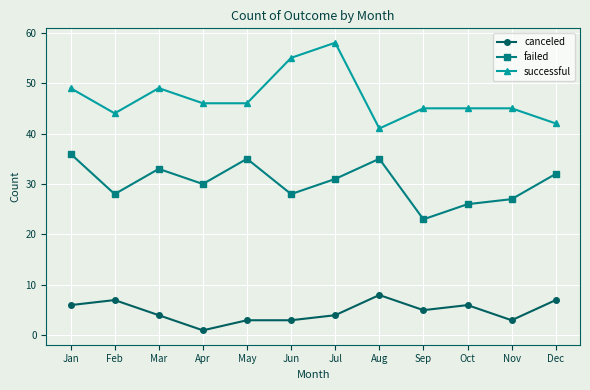

True or false: failed and canceled intersect in this chart.

False